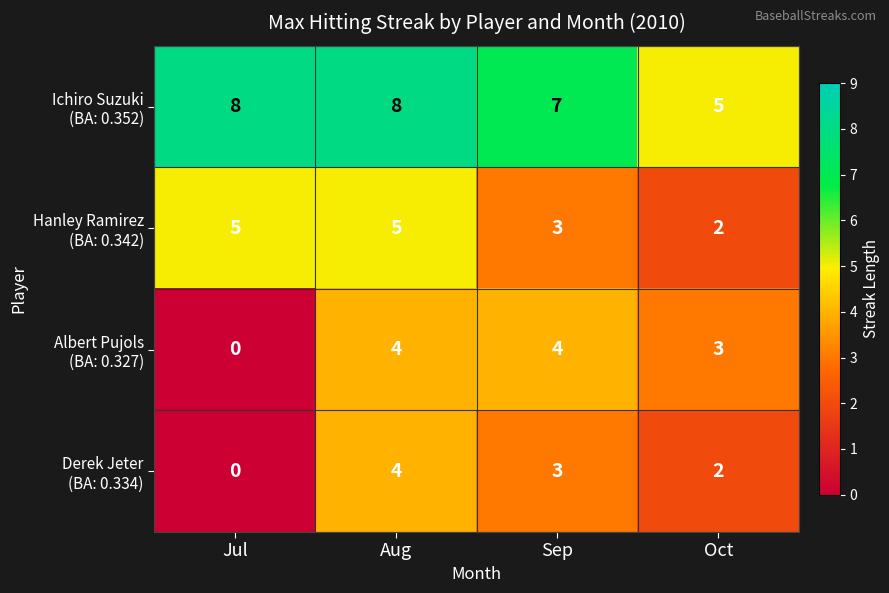

At which category is the sum across all series the highest?

Aug